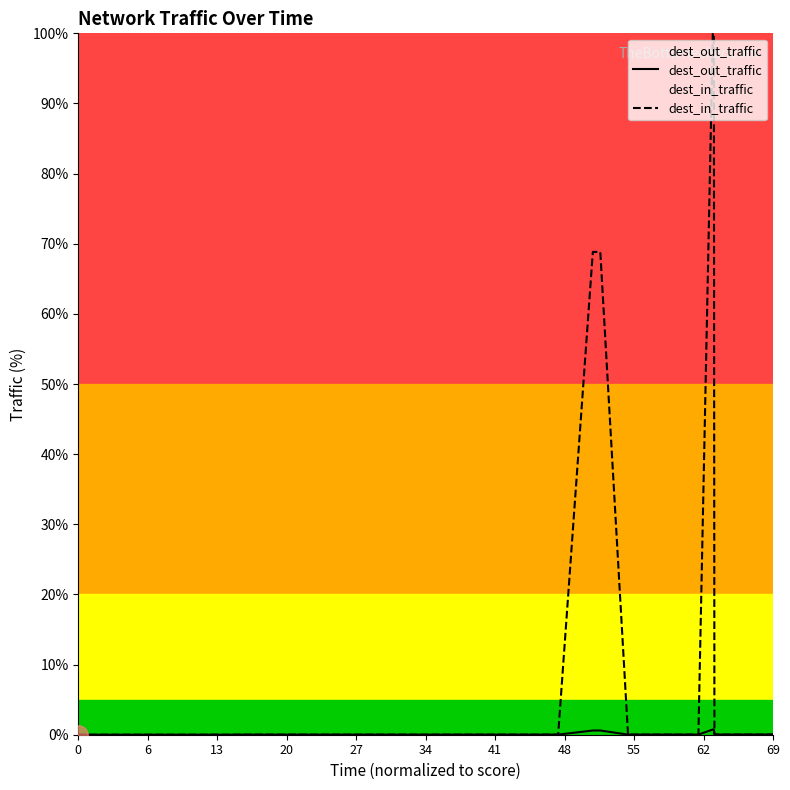

Which series has the largest total across all categories?

dest_in_traffic